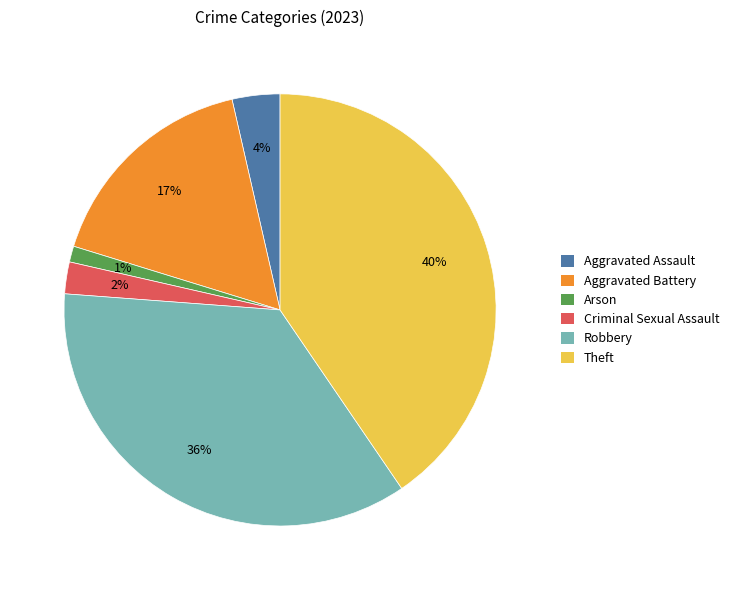

Does any single category account for the majority?

No